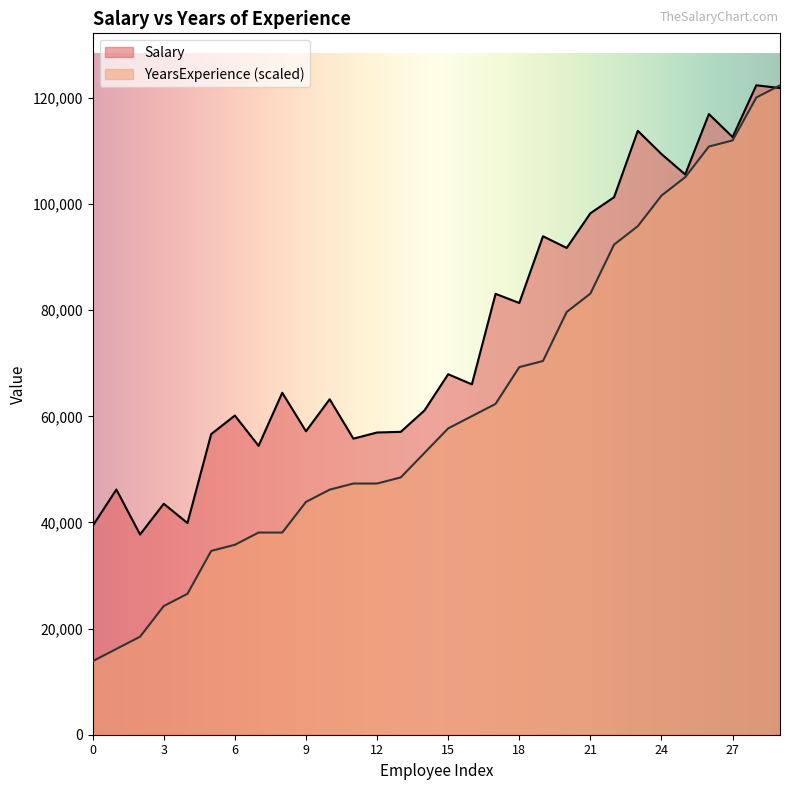

Reading left to right, list all the values displayed in this chart.

Salary: 0=39344.0	1=46206.0	2=37732.0	3=43526.0	4=39892.0	5=56643.0	6=60151.0	7=54446.0	8=64446.0	9=57190.0	10=63219.0	11=55795.0	12=56958.0	13=57082.0	14=61112.0	15=67939.0	16=66030.0	17=83089.0	18=81364.0	19=93941.0	20=91739.0	21=98274.0	22=101303.0	23=113813.0	24=109432.0	25=105583.0	26=116970.0	27=112636.0	28=122392.0	29=121873.0
YearsExperience: 0=13855.7	1=16165.0	2=18474.3	3=24247.5	4=26556.8	5=34639.2	6=35793.9	7=38103.2	8=38103.2	9=43876.4	10=46185.7	11=47340.3	12=47340.3	13=48494.9	14=53113.5	15=57732.1	16=60041.4	17=62350.6	18=69278.5	19=70433.1	20=79670.3	21=83134.2	22=92371.3	23=95835.2	24=101608.5	25=105072.4	26=110845.6	27=112000.2	28=120082.7	29=122392.0